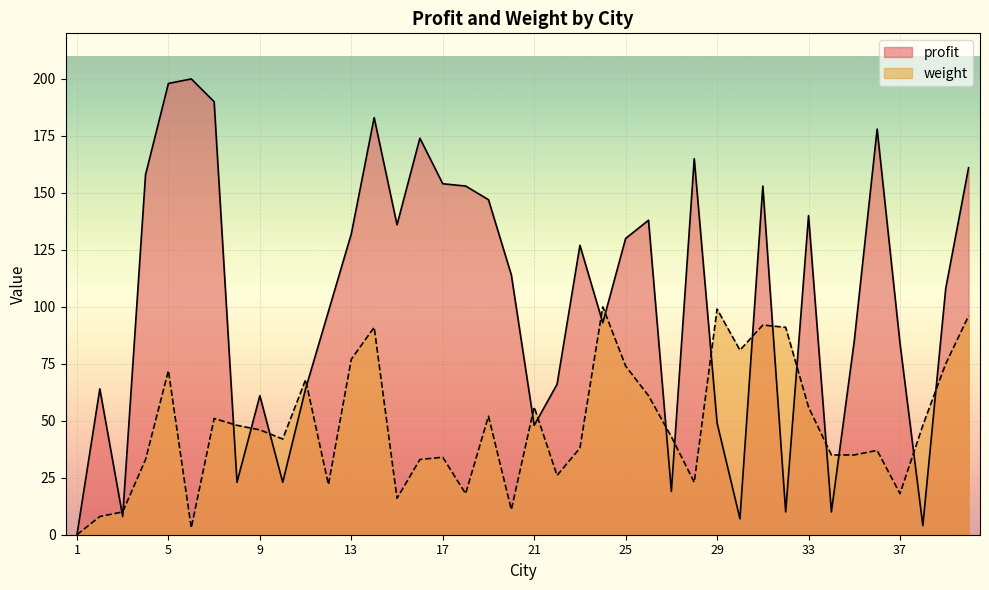

What is the sum of the profit values at 30 and 34?

17